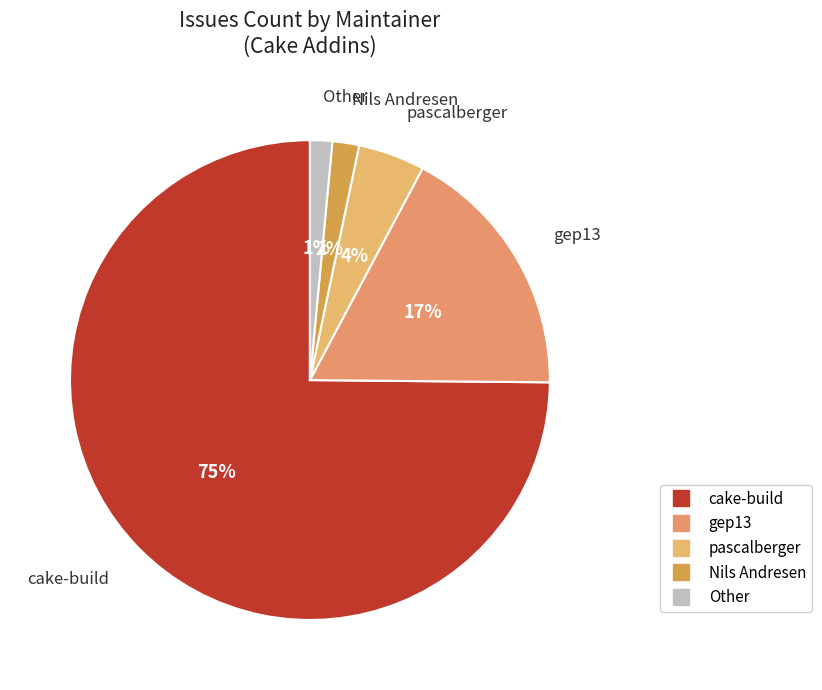

How many segments does this pie chart have?

5